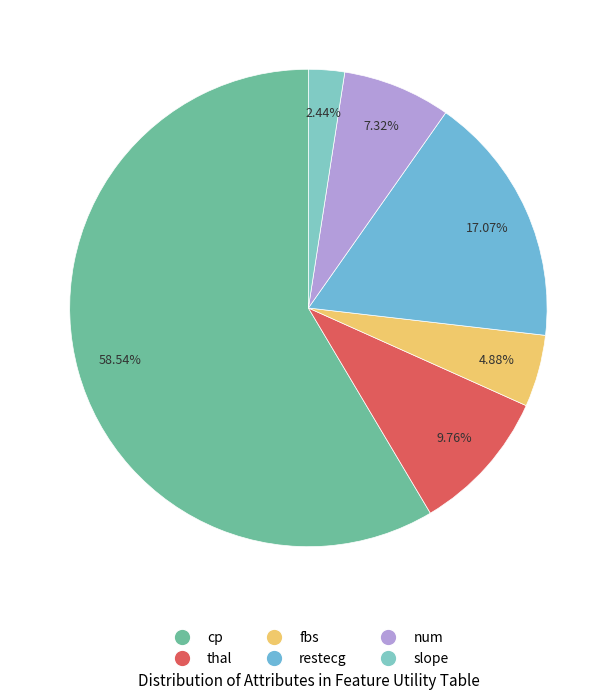

Does any single category account for the majority?

Yes